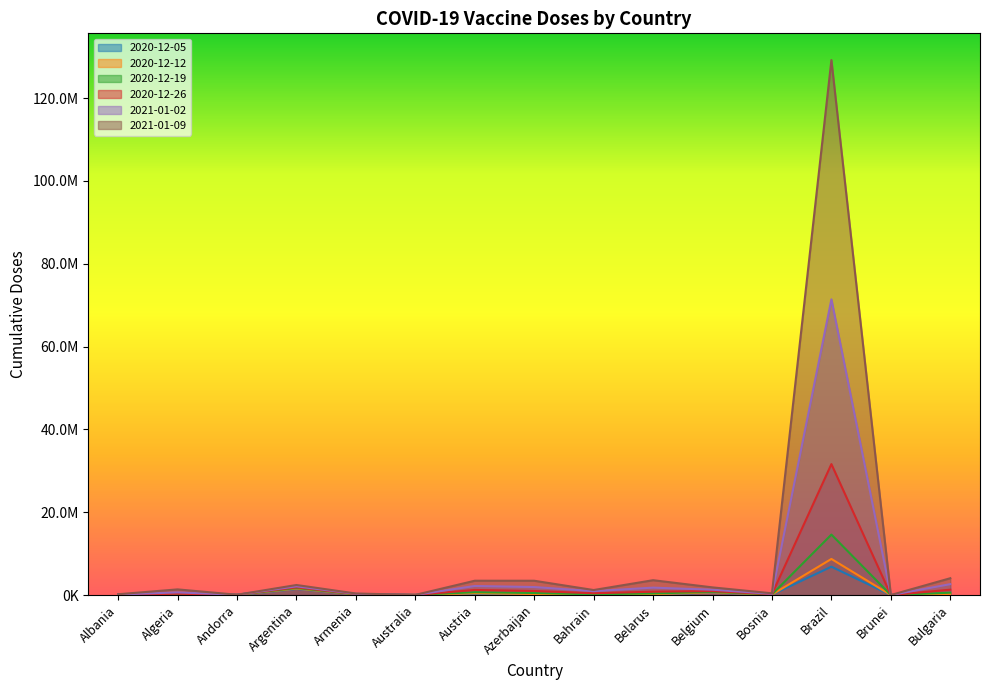

List the labels in order of 2020-12-26 value, largest first.

Brazil, Argentina, Bulgaria, Austria, Azerbaijan, Belgium, Belarus, Bahrain, Algeria, Armenia, Bosnia, Albania, Andorra, Australia, Brunei